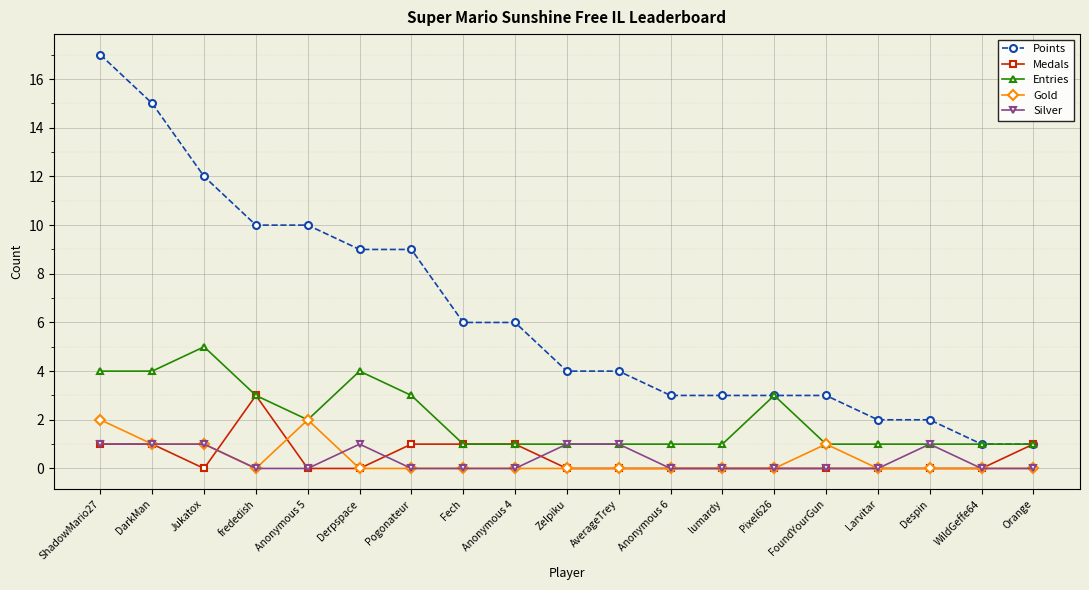

The value of Silver at DarkMan is 1. True or false?

True